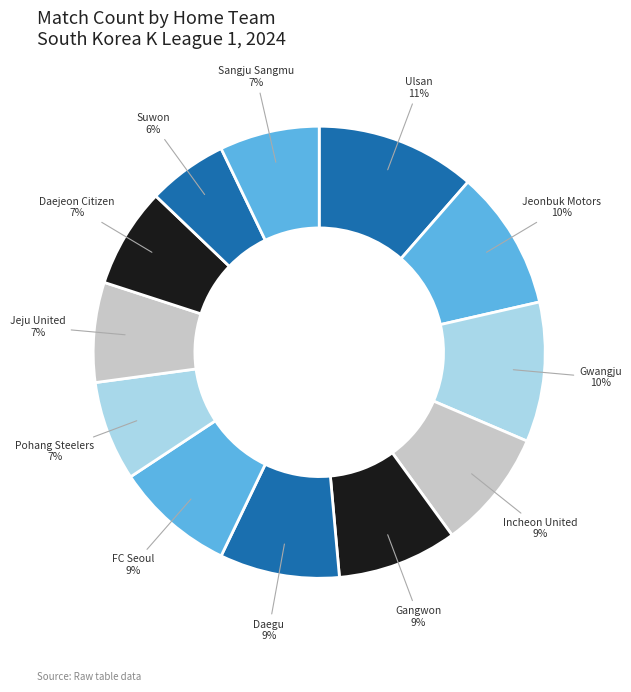

How many slices are in this pie chart?

12